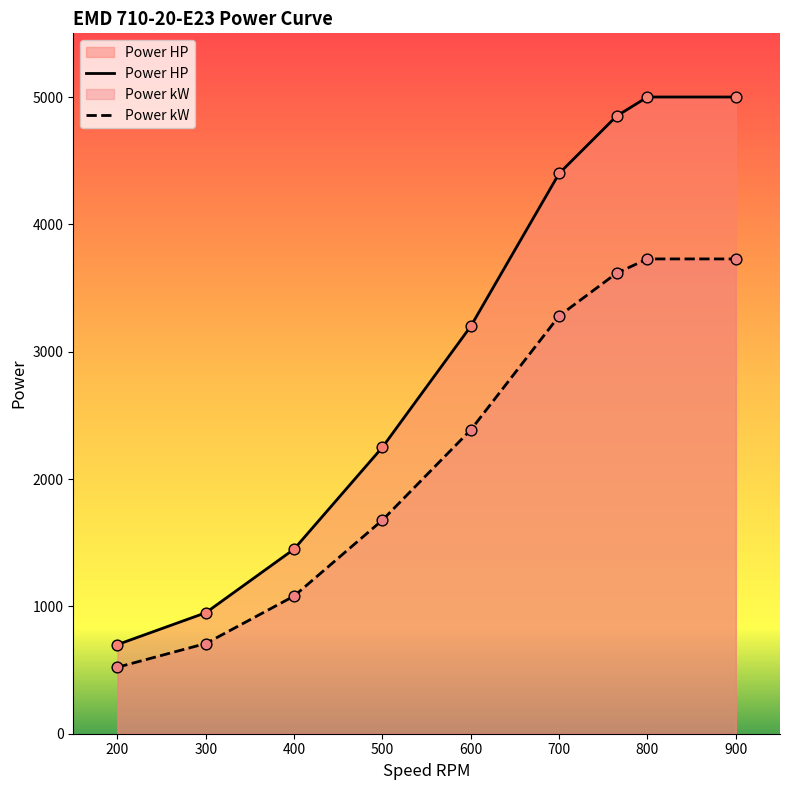

At which category is the sum across all series the highest?

800